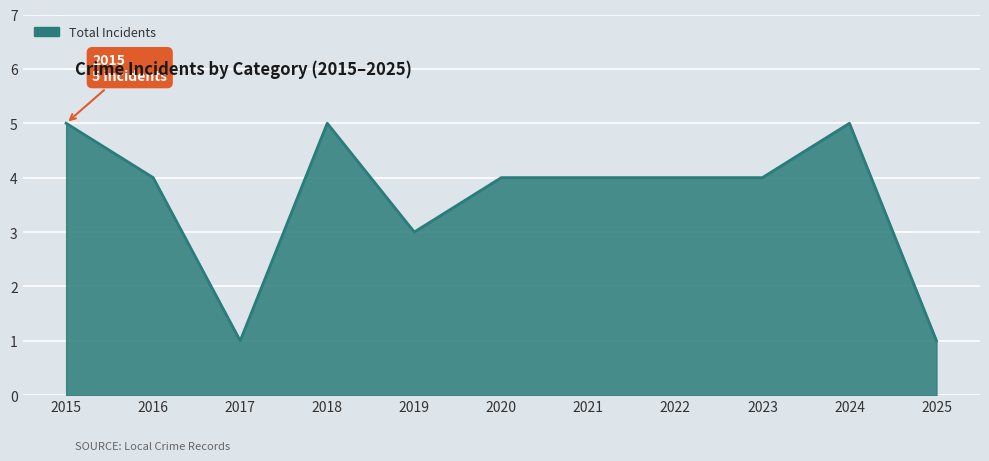

What is the maximum value shown in the chart?

5